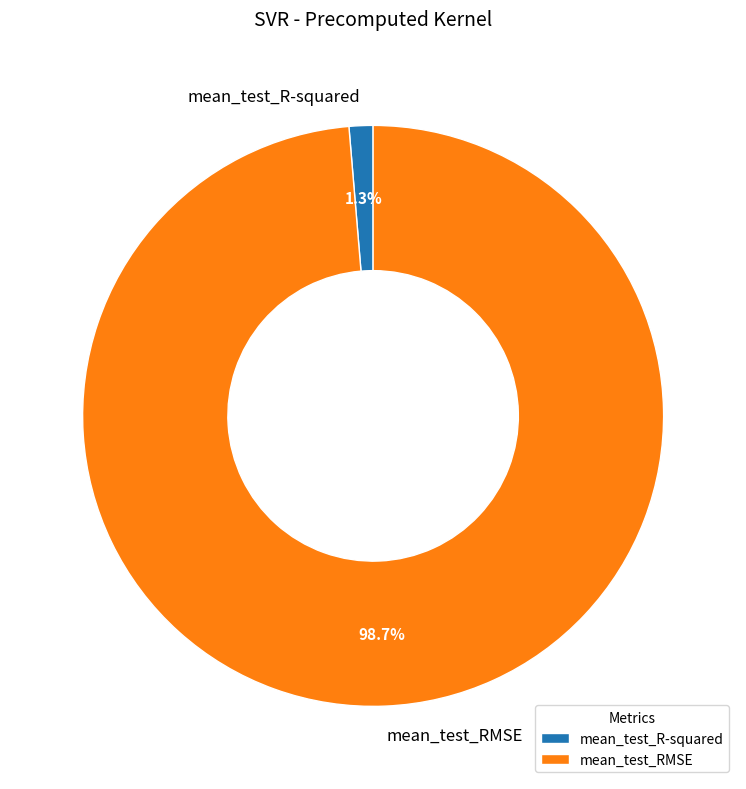

To the nearest percent, what is the difference between the largest and smallest slice percentages?

97%